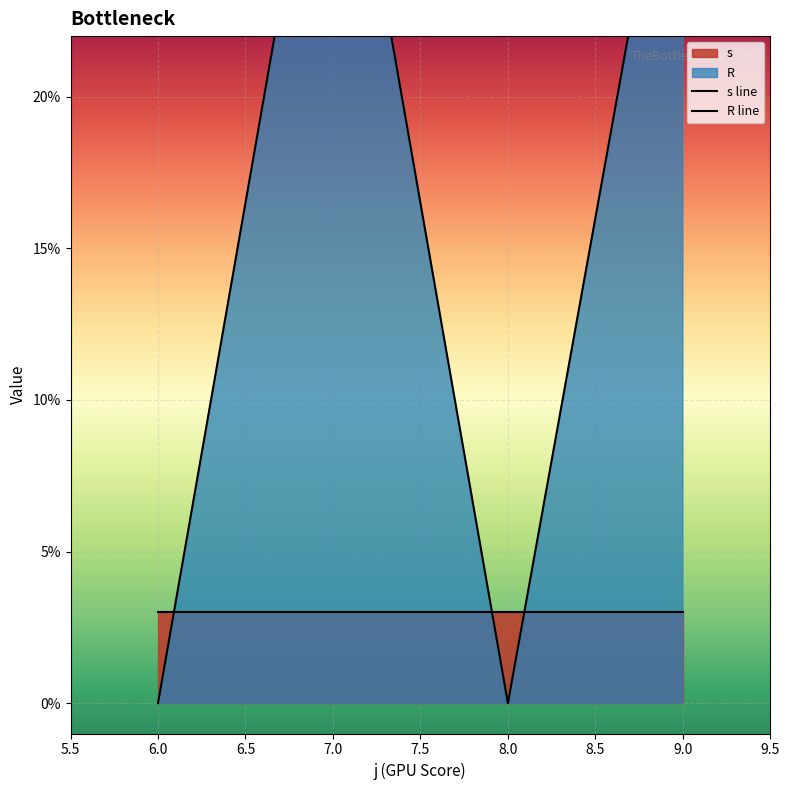

What is the sum of all s values?

60